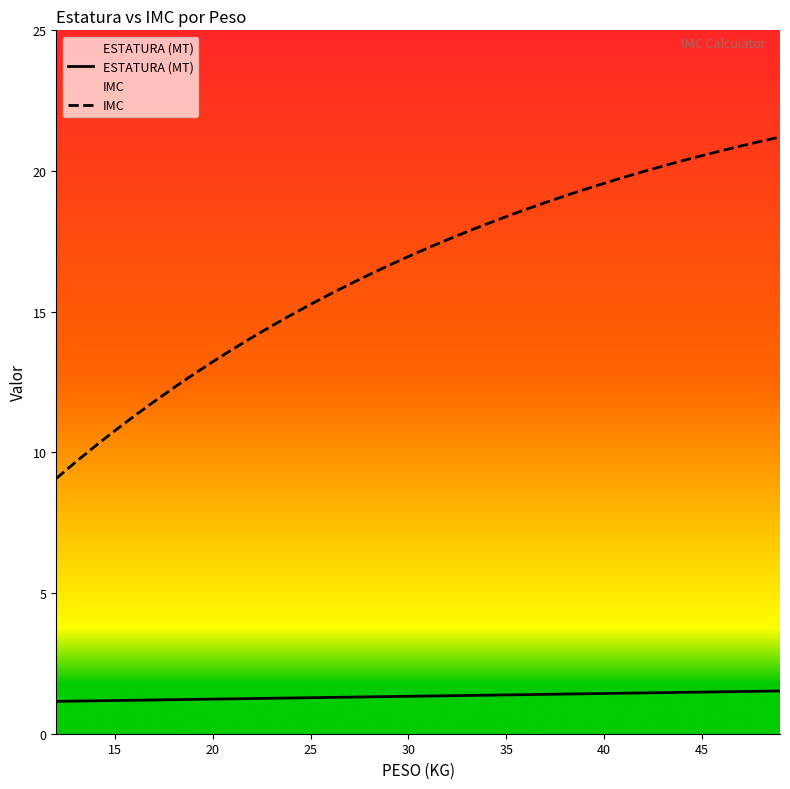

True or false: IMC has more than 0 points higher than both neighbors.

False